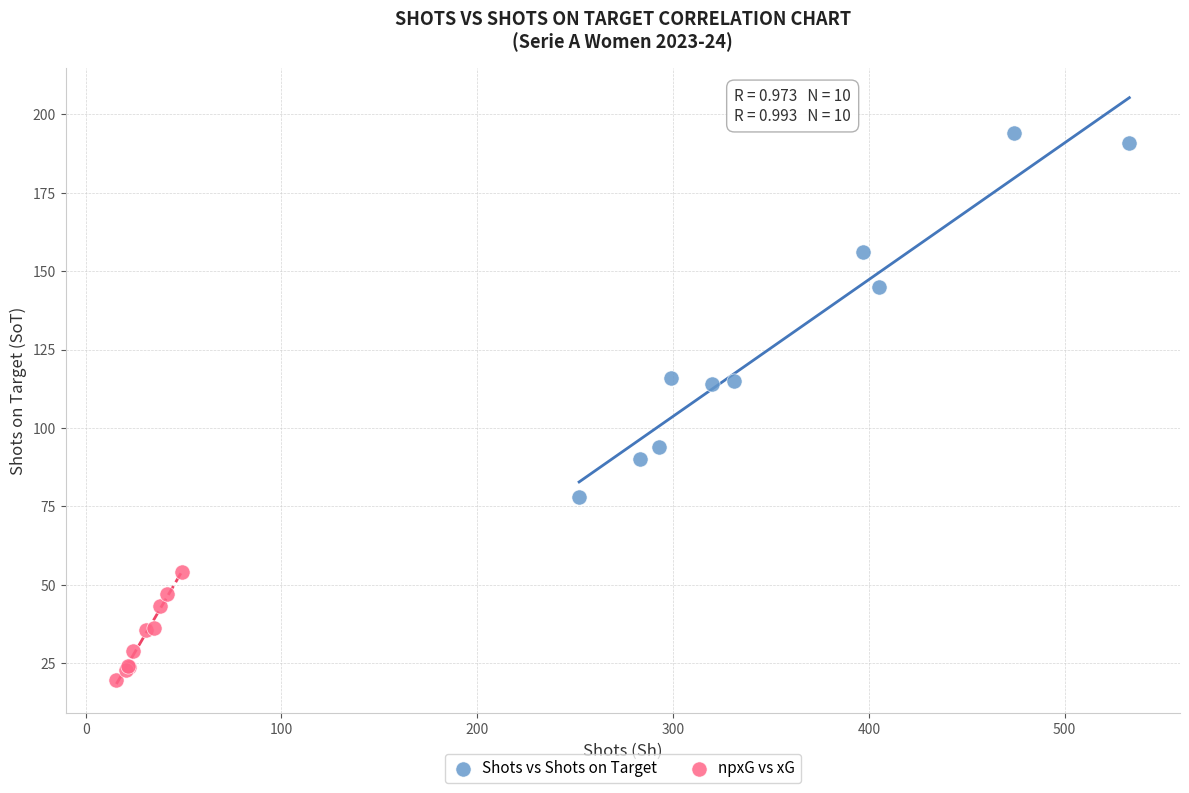

What are all the series names shown in the legend?

Shots vs Shots on Target, npxG vs xG